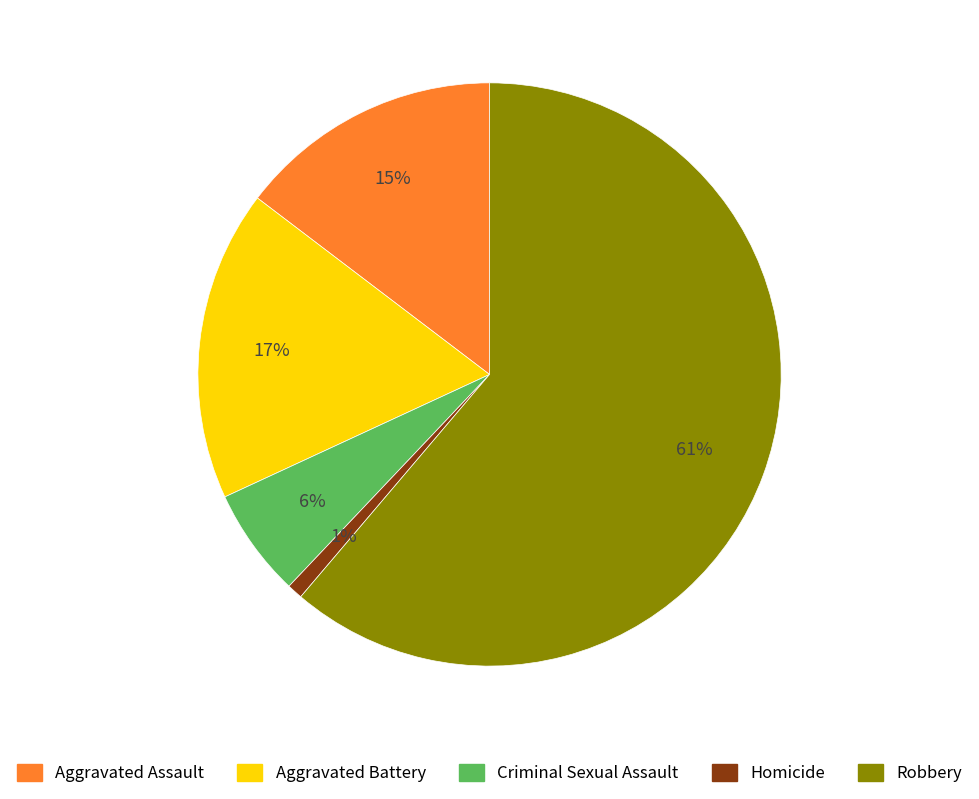

Between Aggravated Battery and Homicide, which is larger?

Aggravated Battery